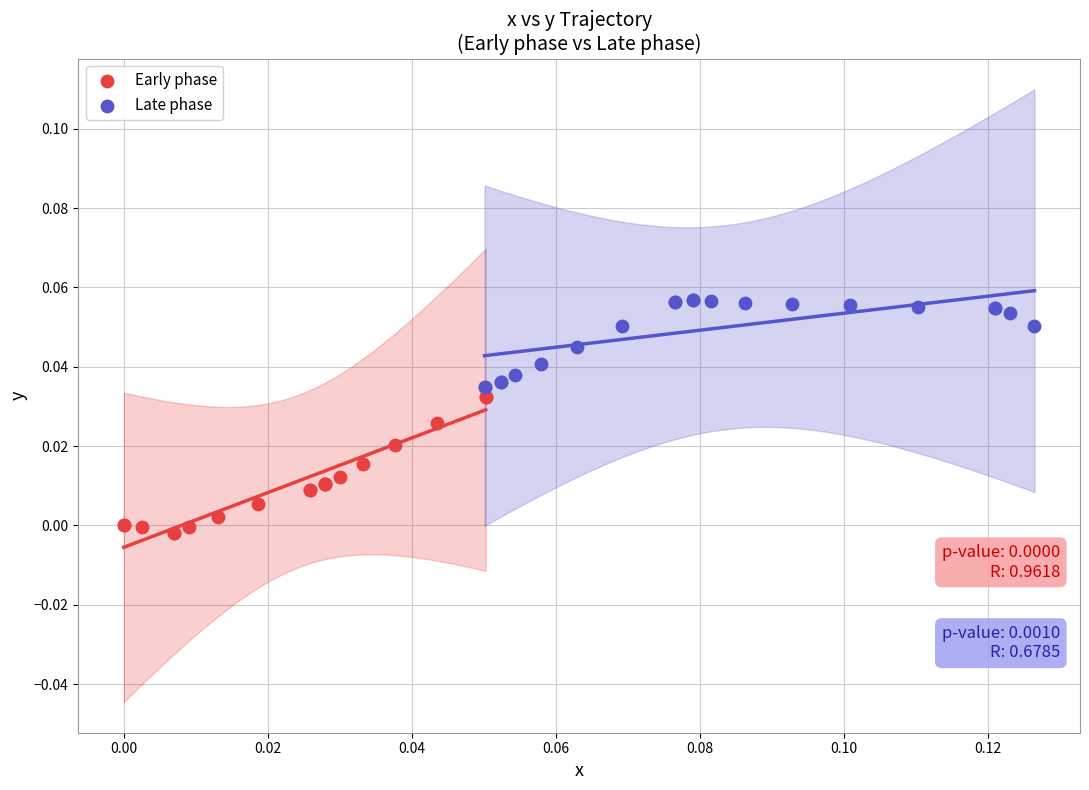

Which series has the largest Y range (max minus min)?

Early phase